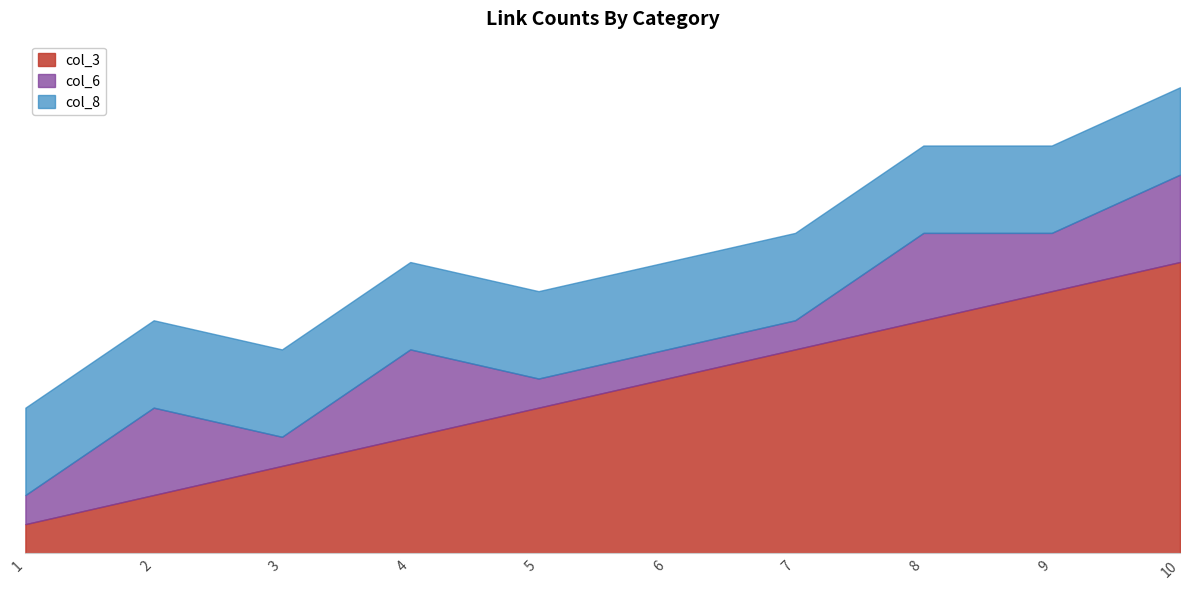

Which series has the largest range (max minus min)?

col_3